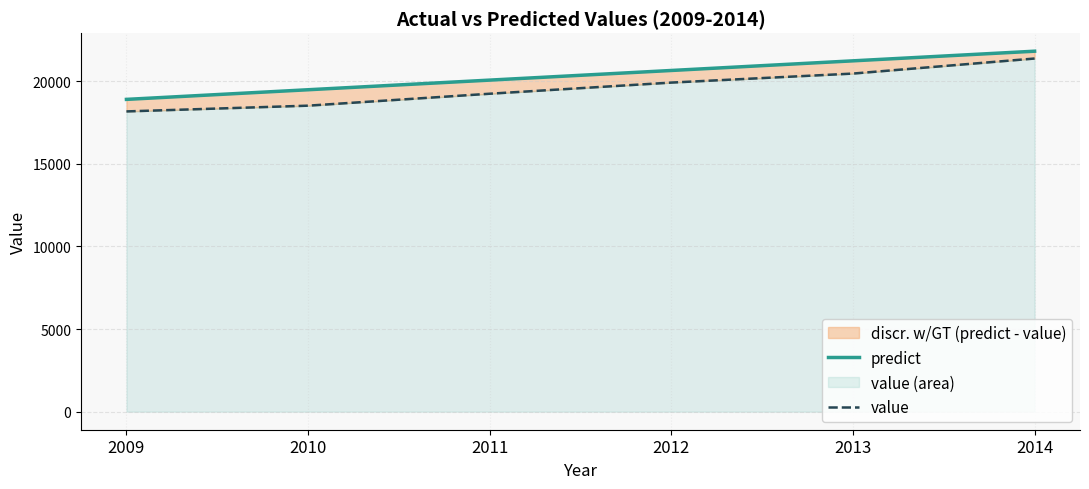

What is the value of the value point at the 5th from the left?

20452.8